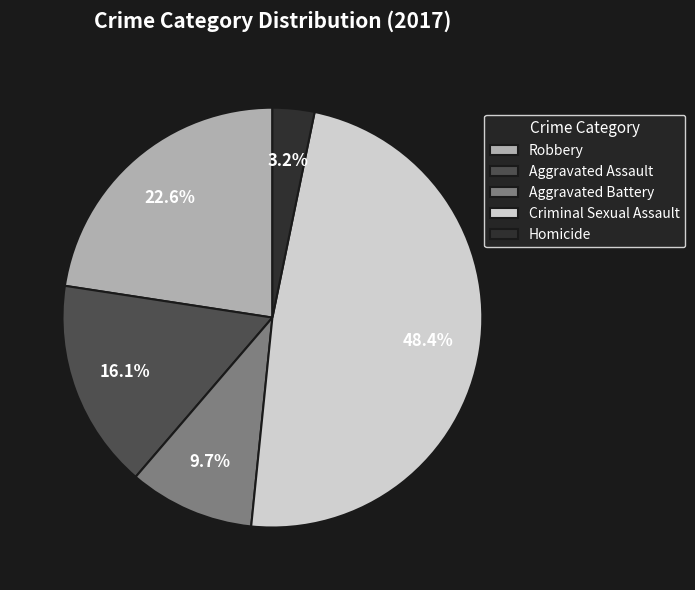

What percentage is NOT represented by Robbery?

77.4%